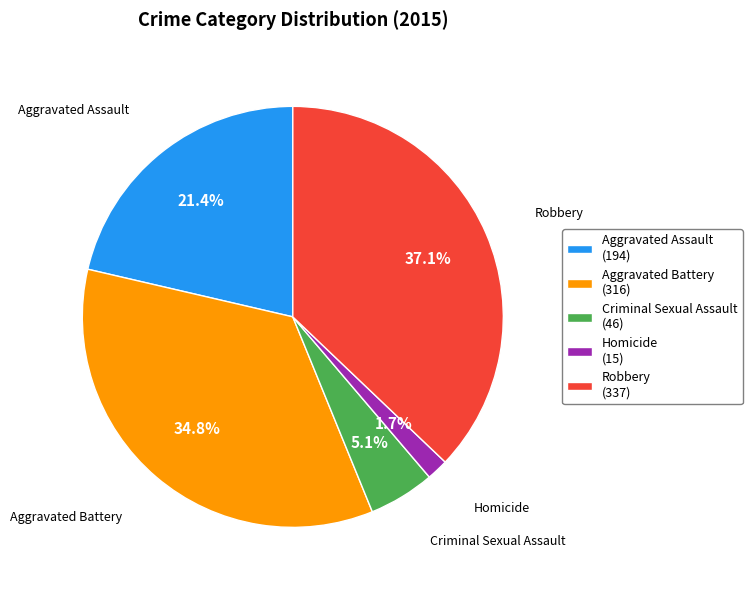

Does any single category account for the majority?

No